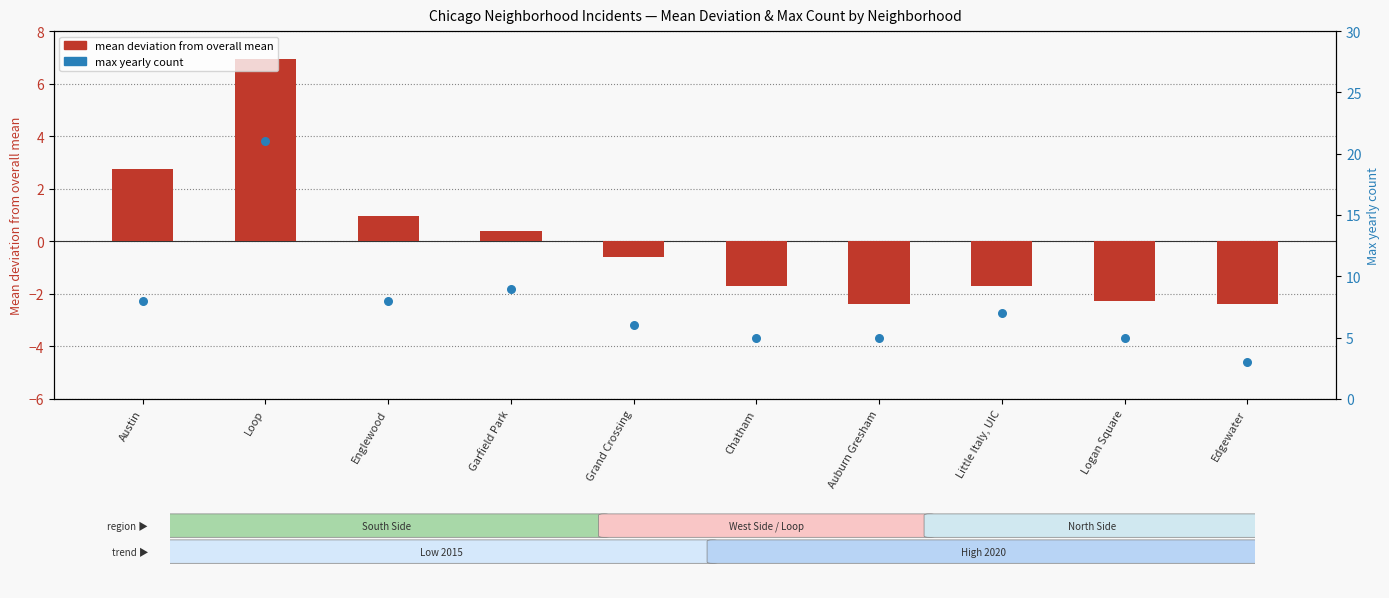

Which series has the widest spread of Y values?

max yearly count